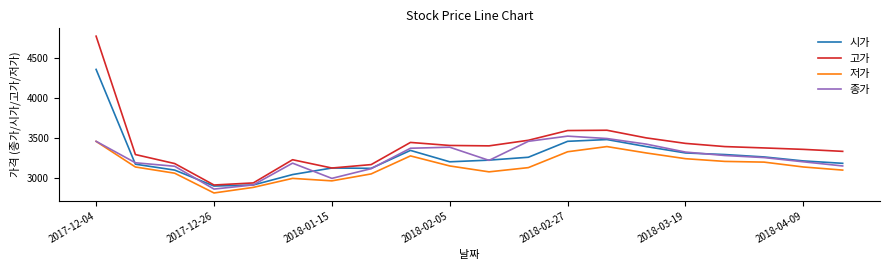

What is the difference between the second highest and second lowest values in the 종가 series?

582